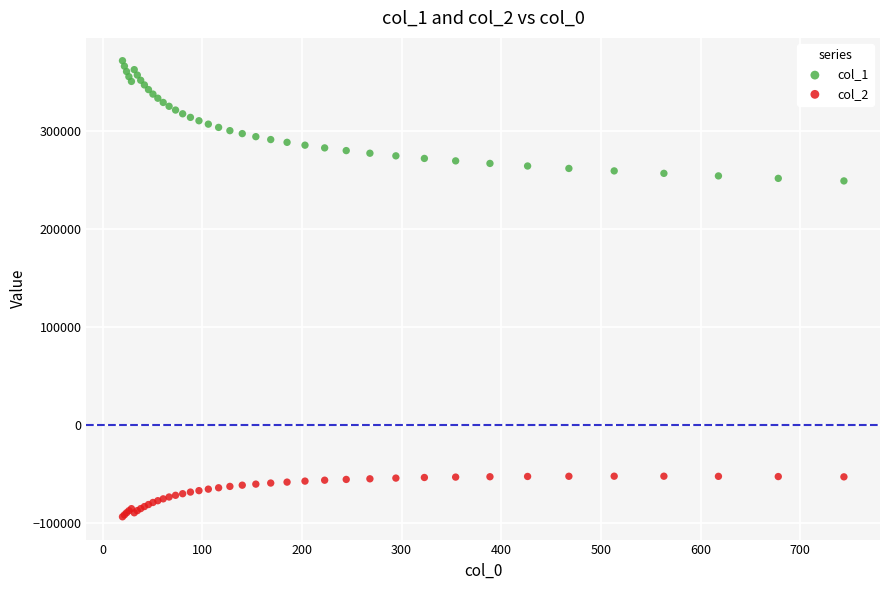

Which series has the widest spread of Y values?

col_1